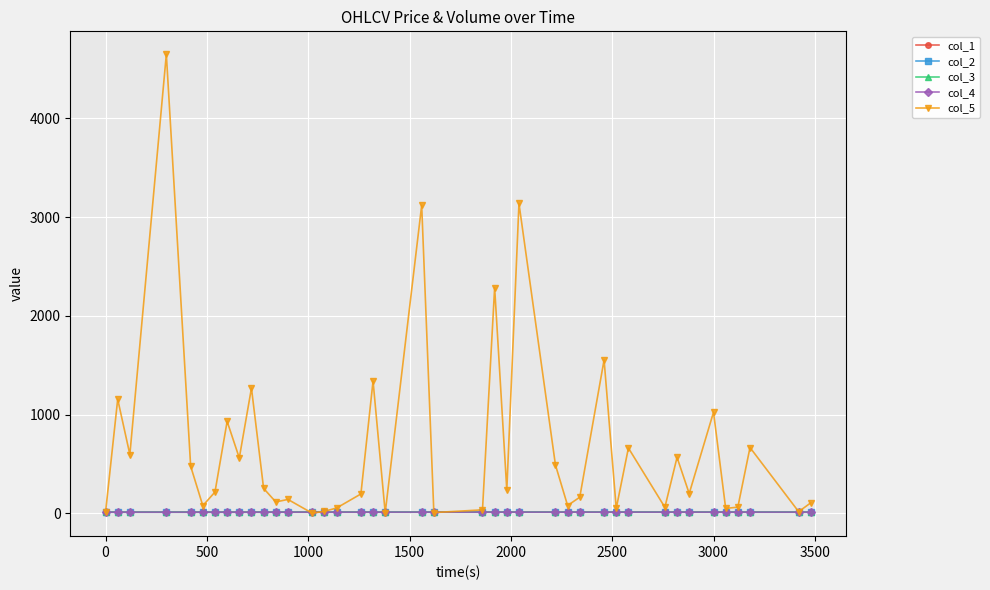

Which series has the largest range (max minus min)?

col_5